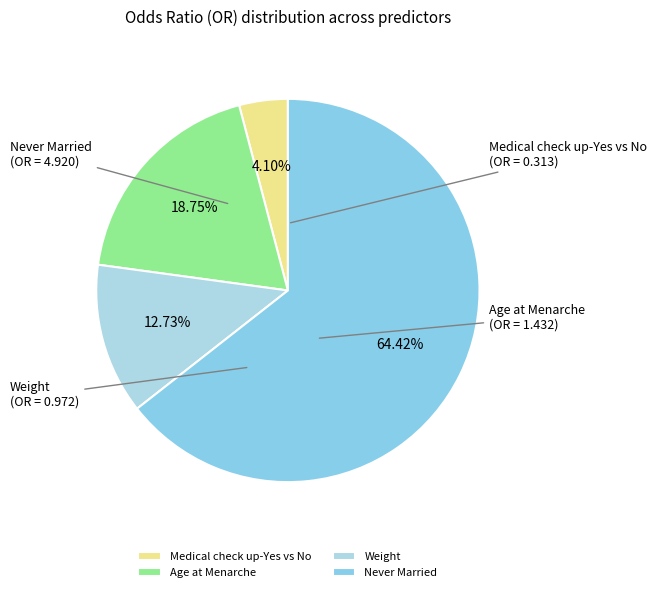

What percentage is the Age at Menarche slice, to the nearest percent?

19%